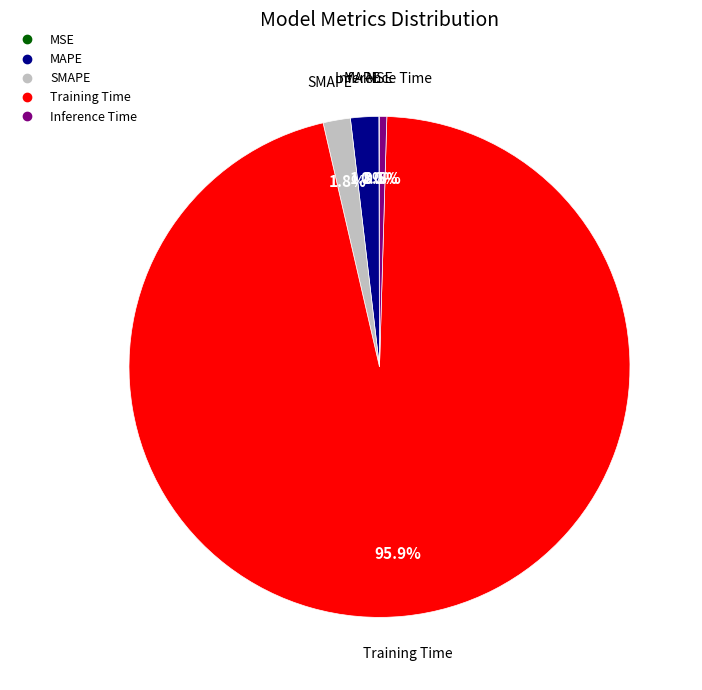

The MAPE slice represents 2% of the pie. True or false?

True